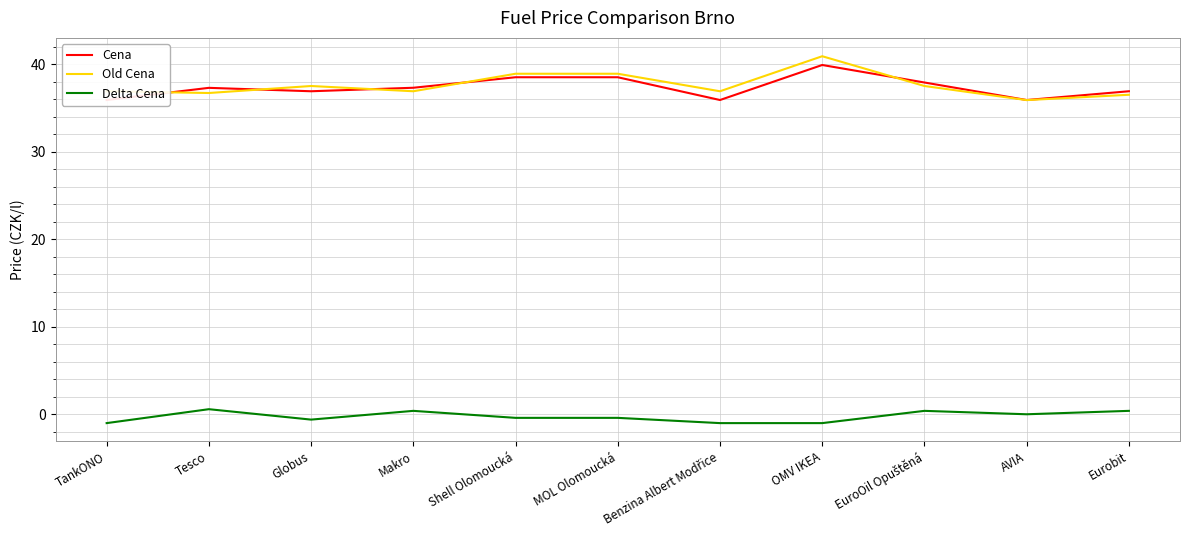

What is the difference between the highest and lowest values at Eurobit?

36.5